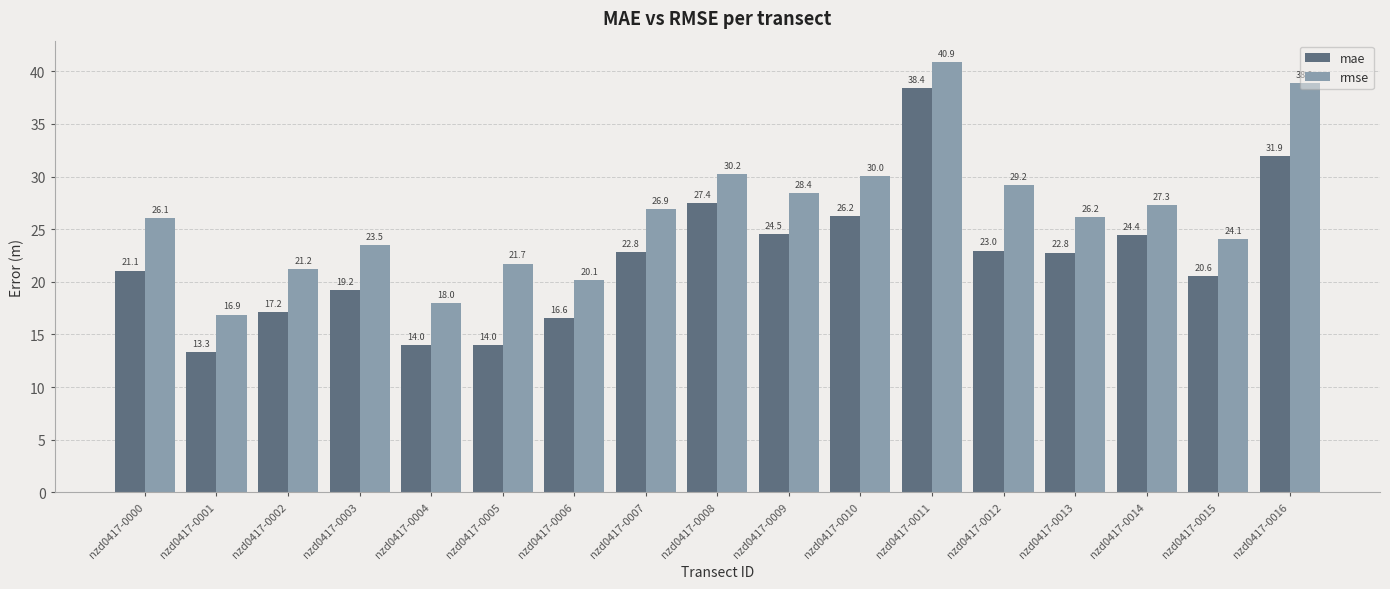

Does the chart contain stacked bars?

No